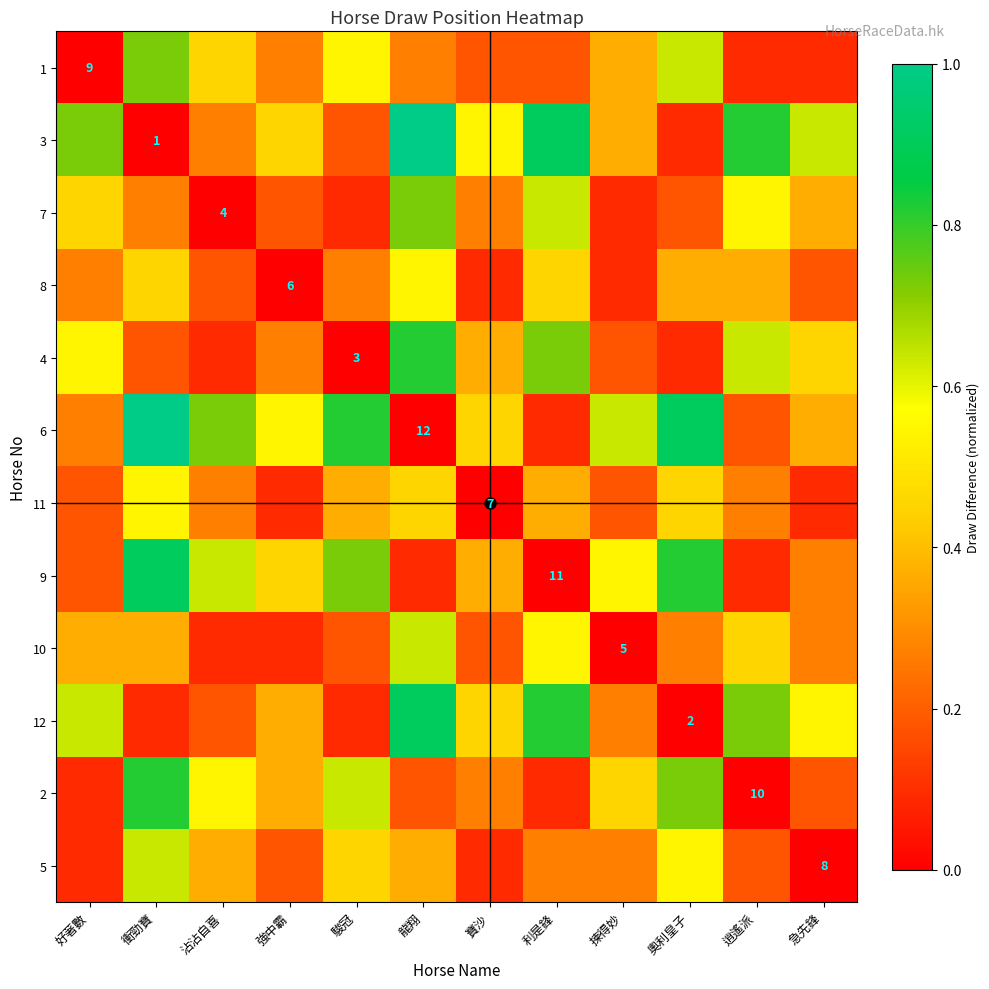

Which category has the lowest value in the 5 series?

急先鋒